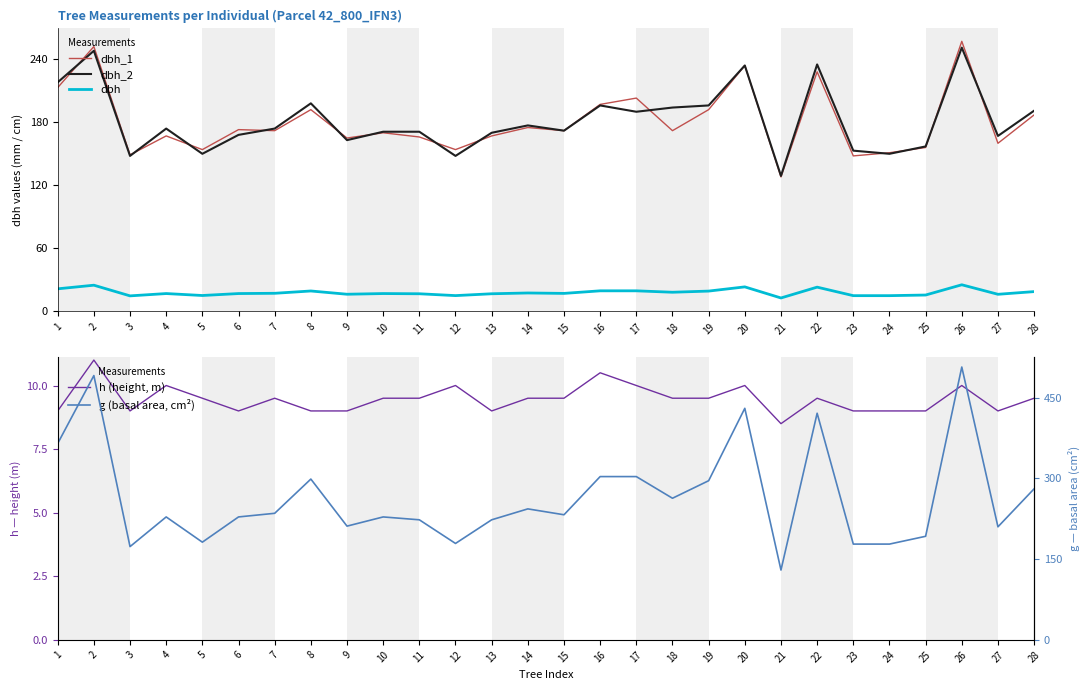

How many interior local valleys does the dbh_1 series have?

10